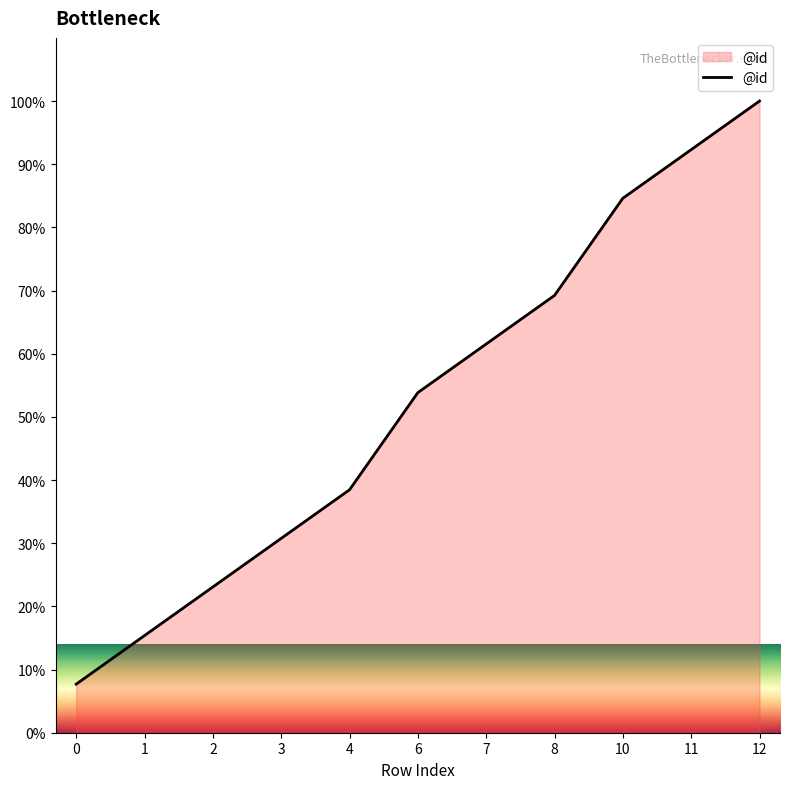

Reading right to left, list all the values displayed in this chart.

100.0	92.3	84.6	69.2	61.5	53.8	38.5	30.8	23.1	15.4	7.7